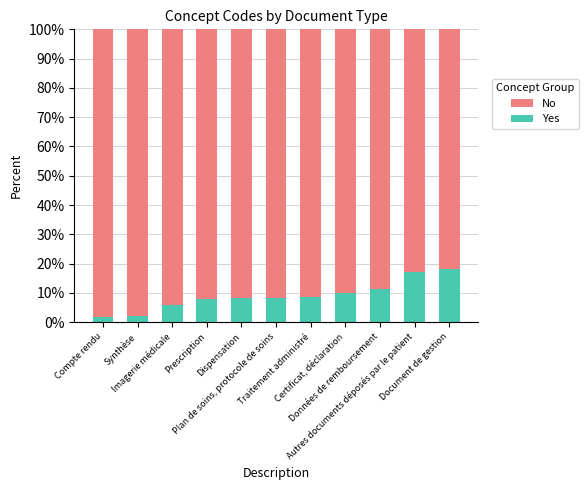

The value of Yes at Données de remboursement is 4.8. True or false?

False